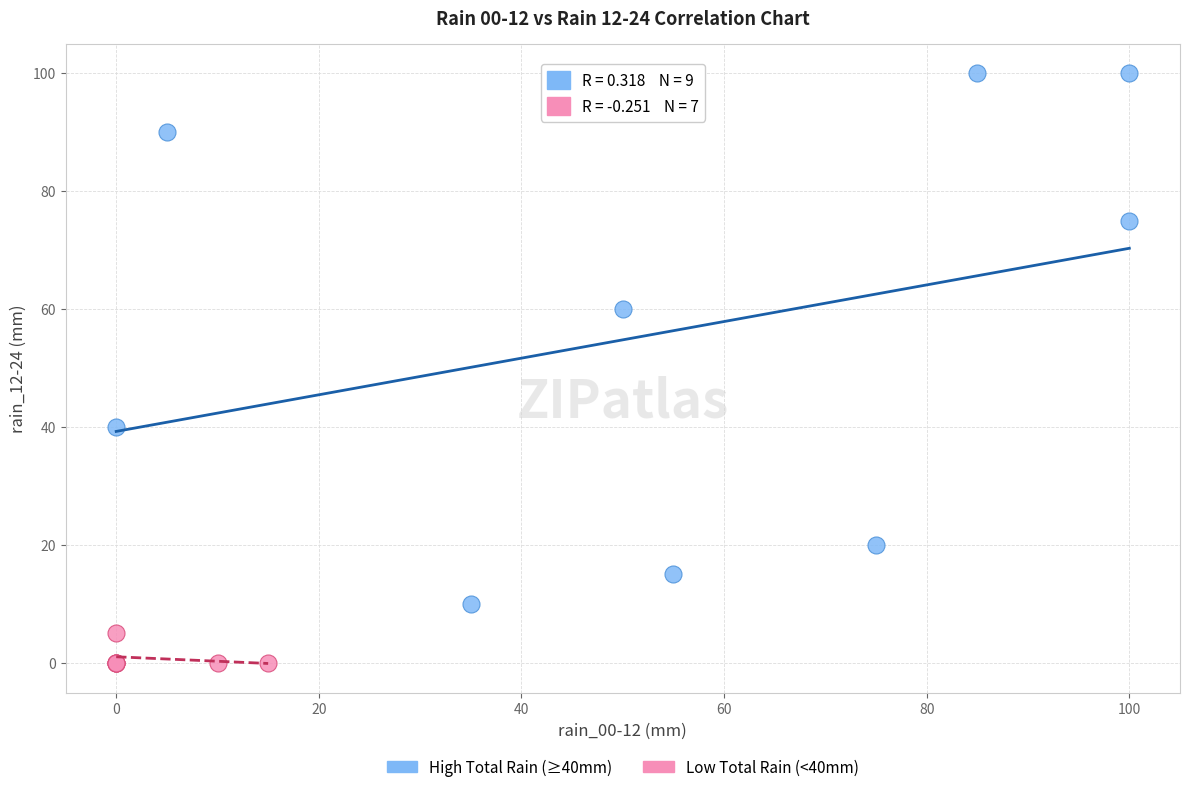

Which series contains the lowest Y value?

Low Total Rain (<40mm)